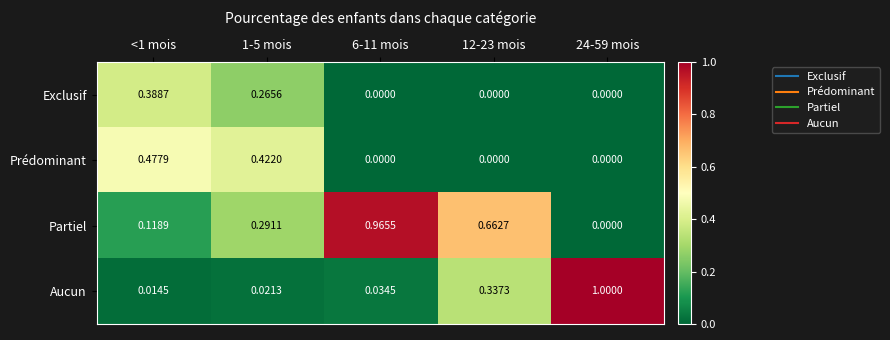

List the series in order of their overall mean, highest first.

Partiel, Aucun, Prédominant, Exclusif